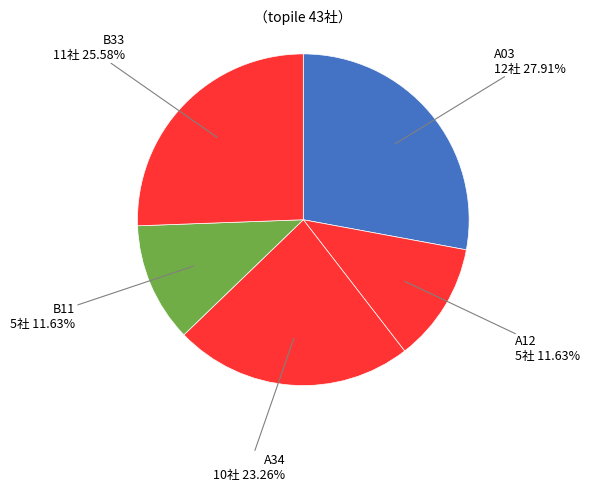

Count the number of slices in the pie.

5